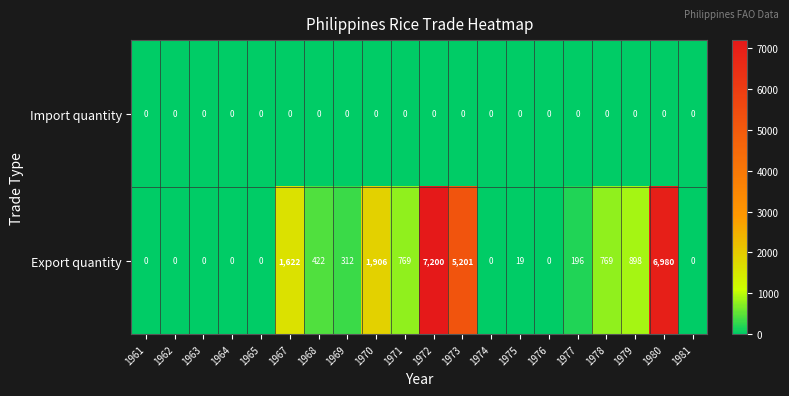

At which category does the chart reach its peak across all series?

1972